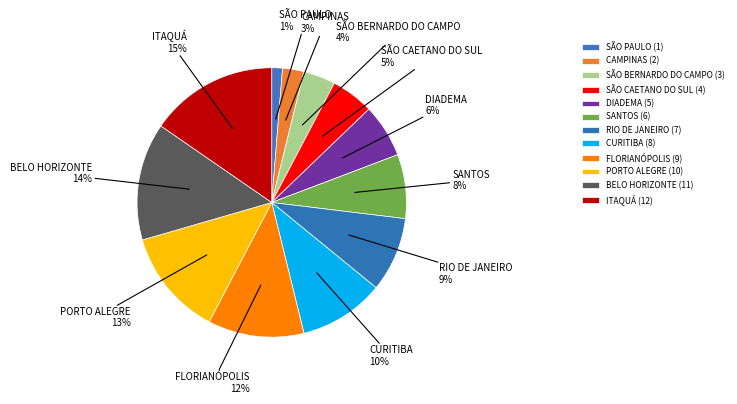

Approximately how many times larger is the value at BELO HORIZONTE compared to ITAQUÁ?

0.9